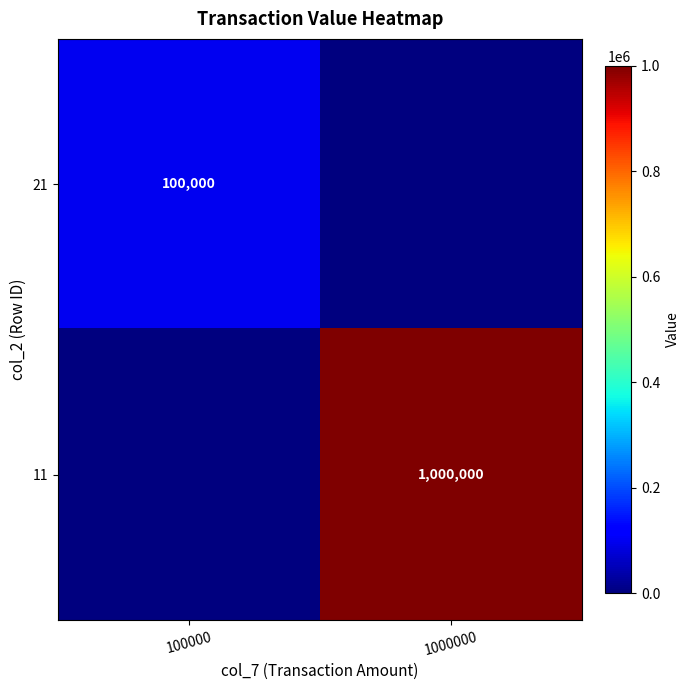

The value of 21 at 100000 is 54021. True or false?

False